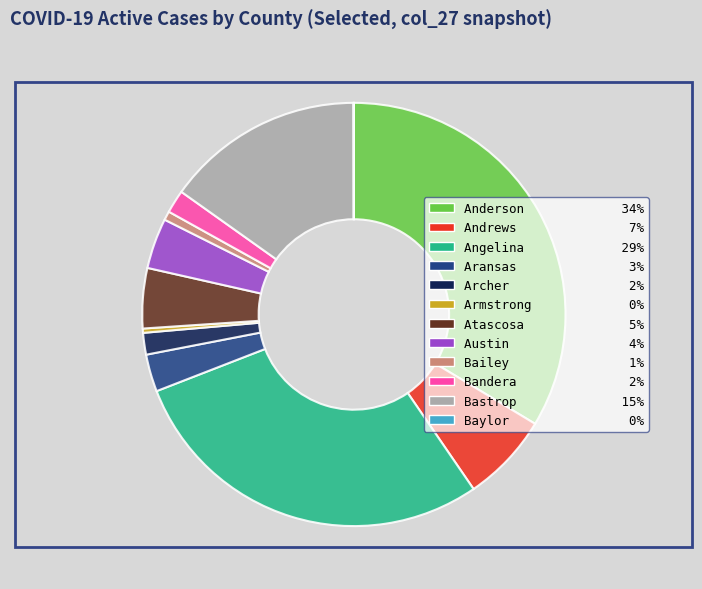

Which has a higher value, Bandera or Andrews?

Andrews